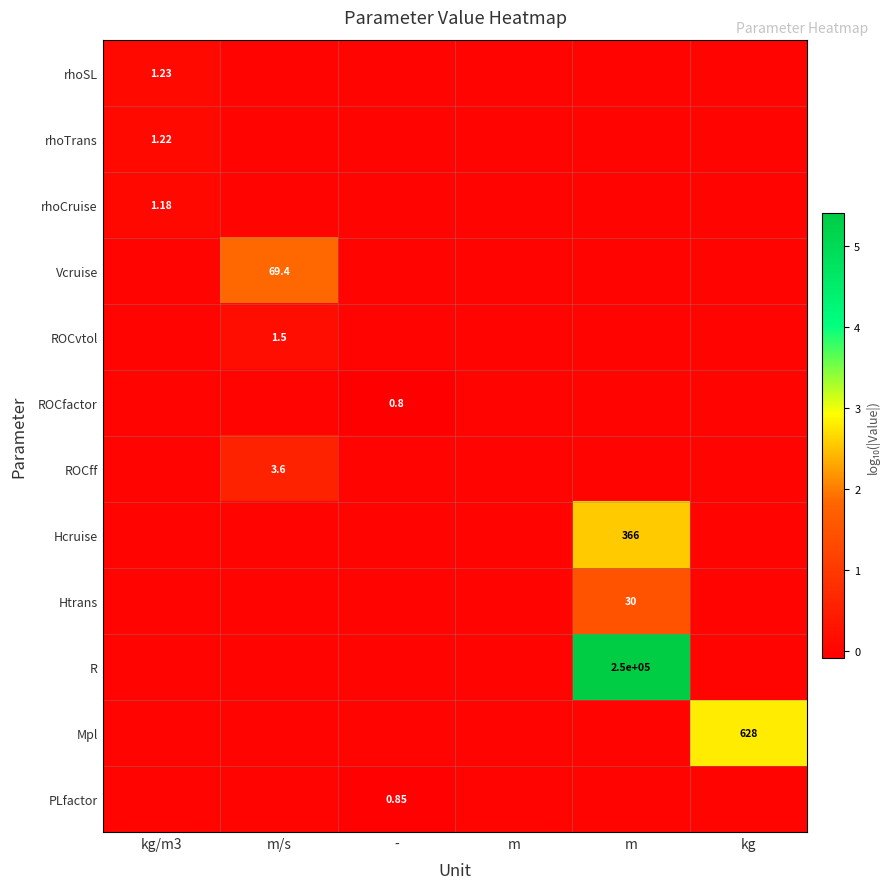

Is it true that Mpl equals 0.0 at kg/m3?

True